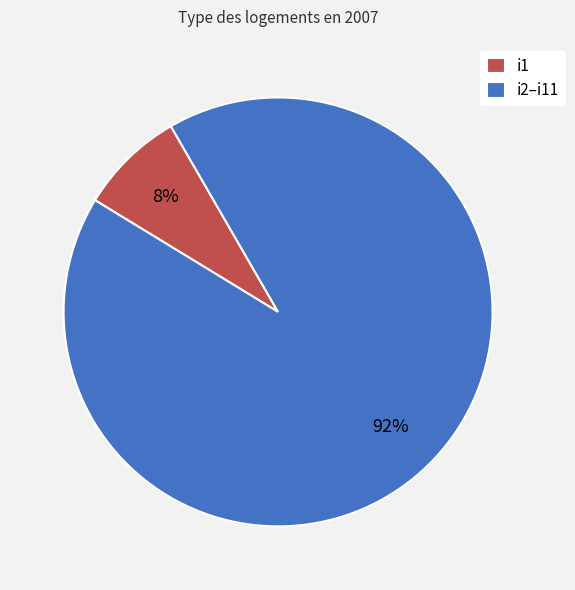

Is the sum of i2–i11 and i1 greater than half?

Yes